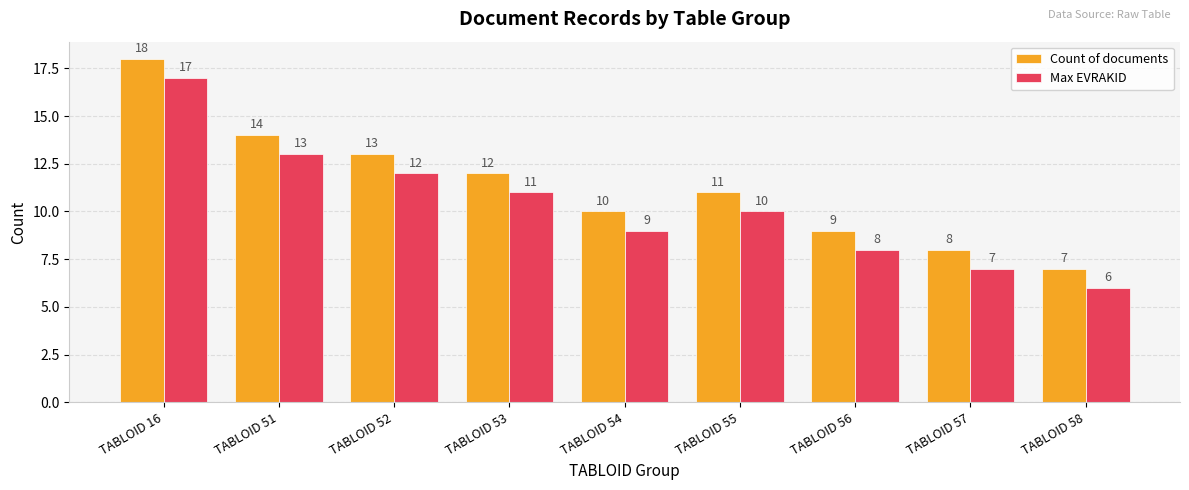

How many data points in Max EVRAKID are less than 10?

4